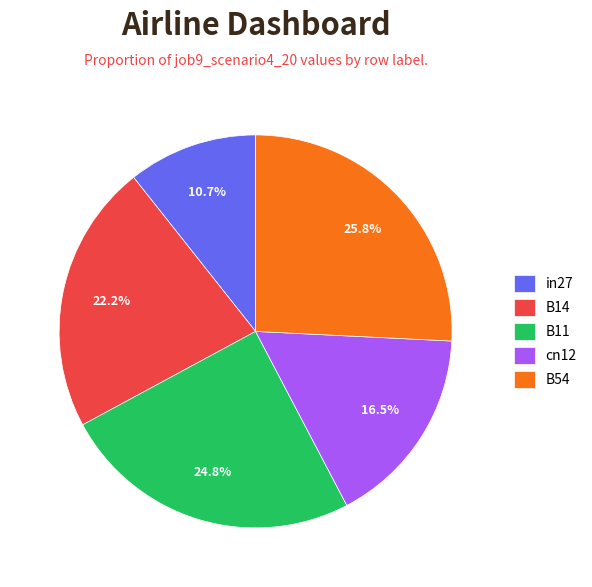

Between B14 and cn12, which is larger?

B14